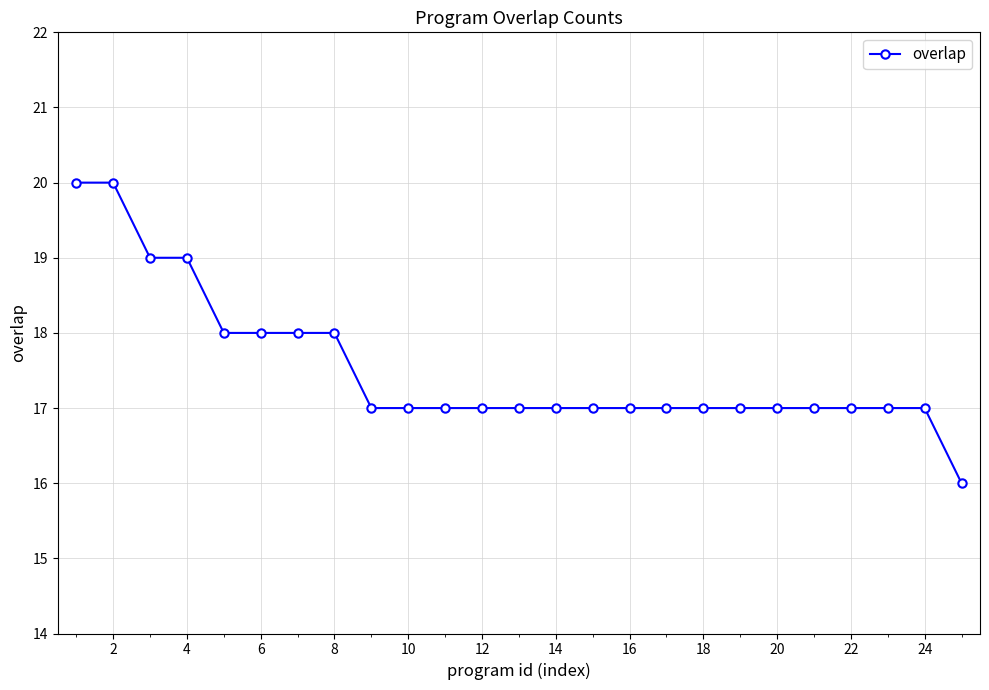

What is the value of the 14th point from the left?

17